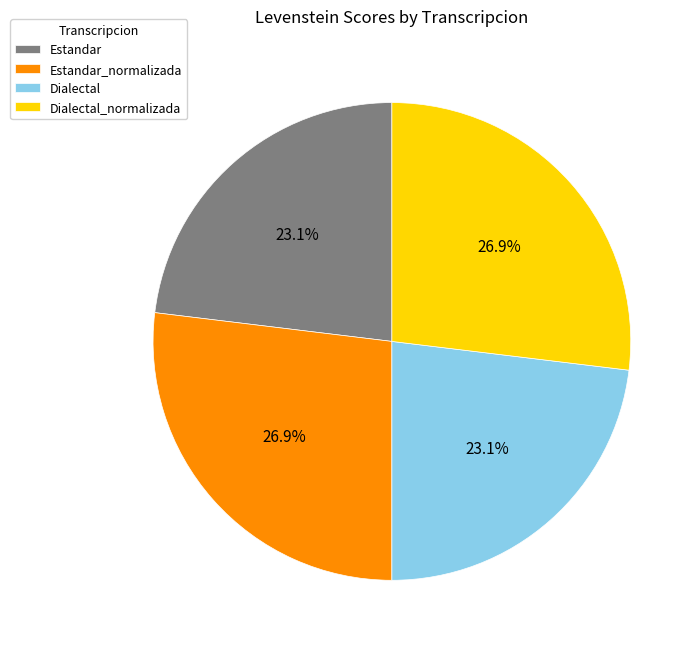

How many segments does this pie chart have?

4